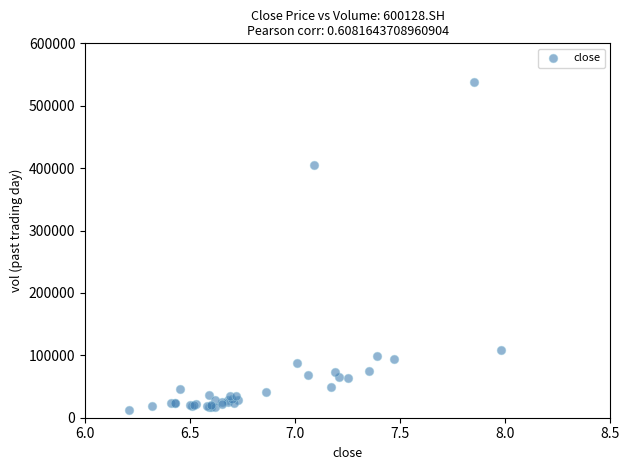

What Y value in the scatter plot is closest to 275062?

405528.1